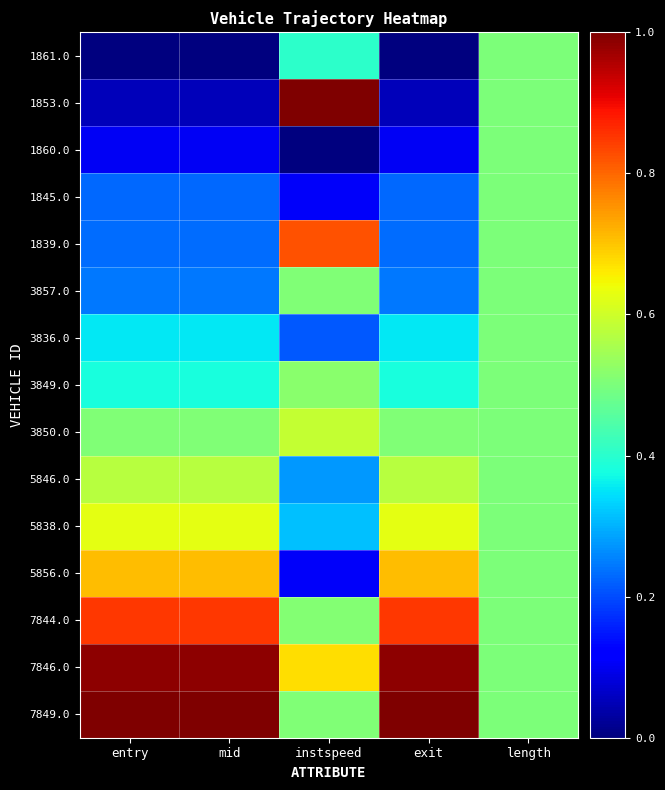

Which series changed the most between exit and length?

1861.0